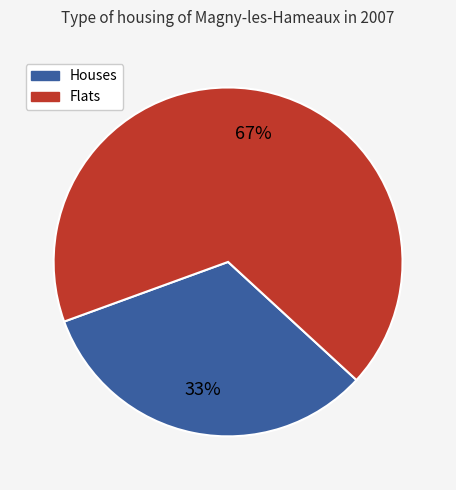

Does any single category account for the majority?

Yes